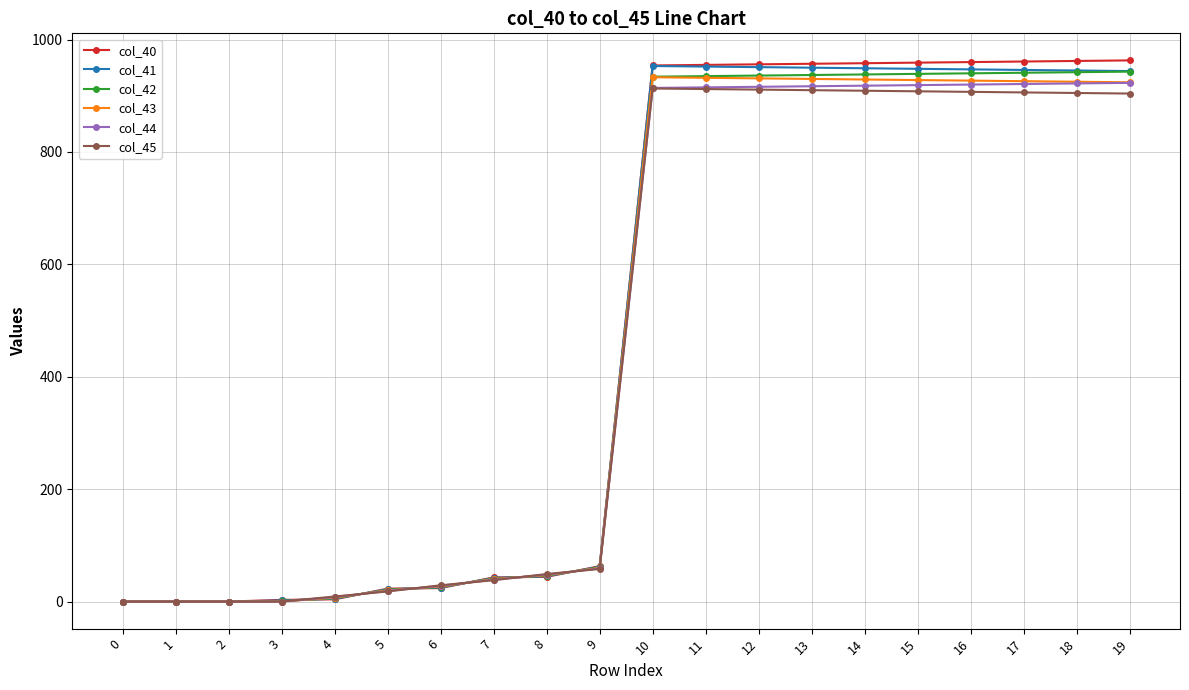

Rank the series by their maximum value, from highest to lowest.

col_40, col_41, col_42, col_43, col_44, col_45